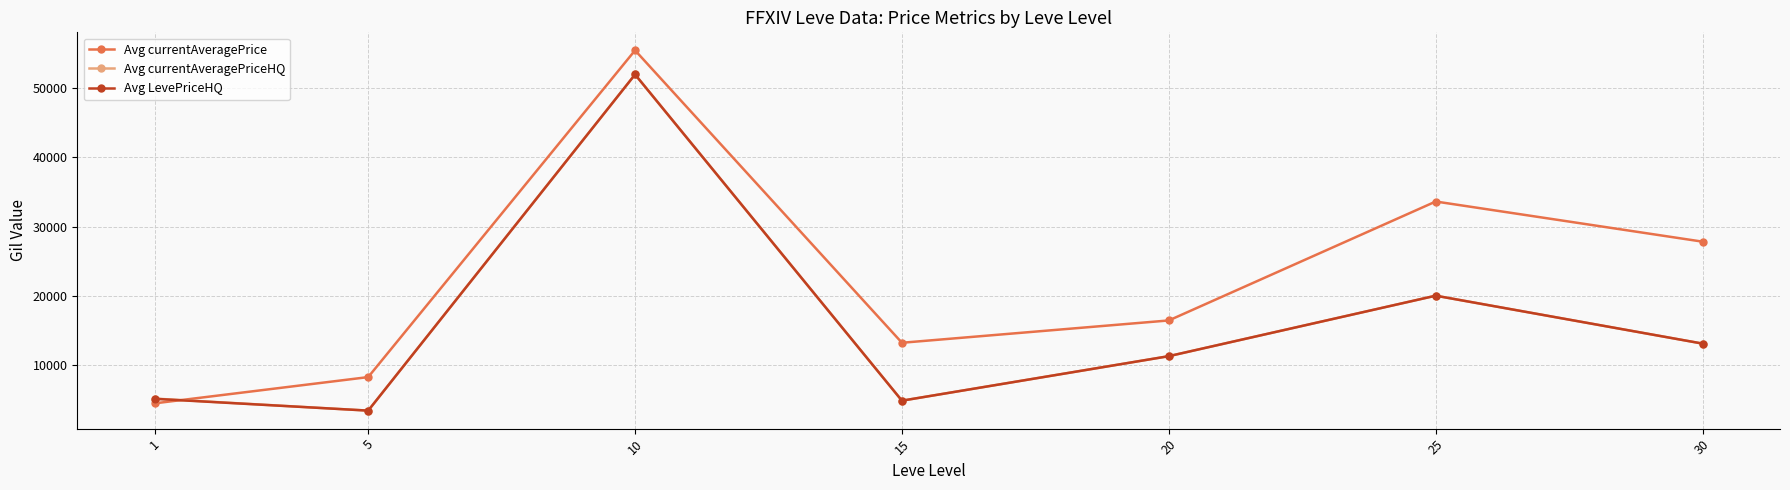

What is the maximum value shown in the chart?

55498.2